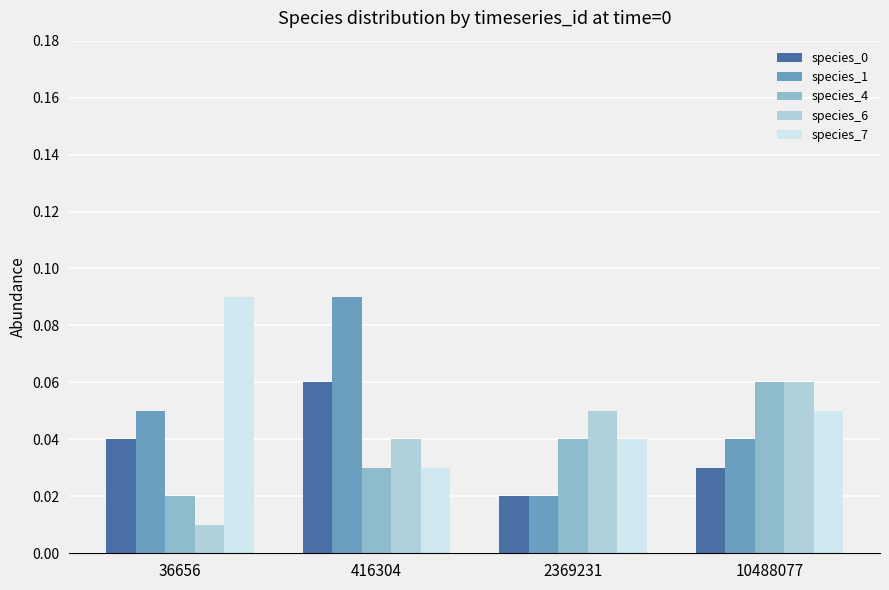

How many groups of bars are there?

4